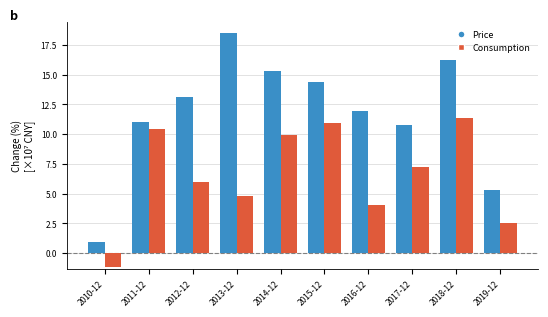

At which label is Consumption closest to 5?

2013-12